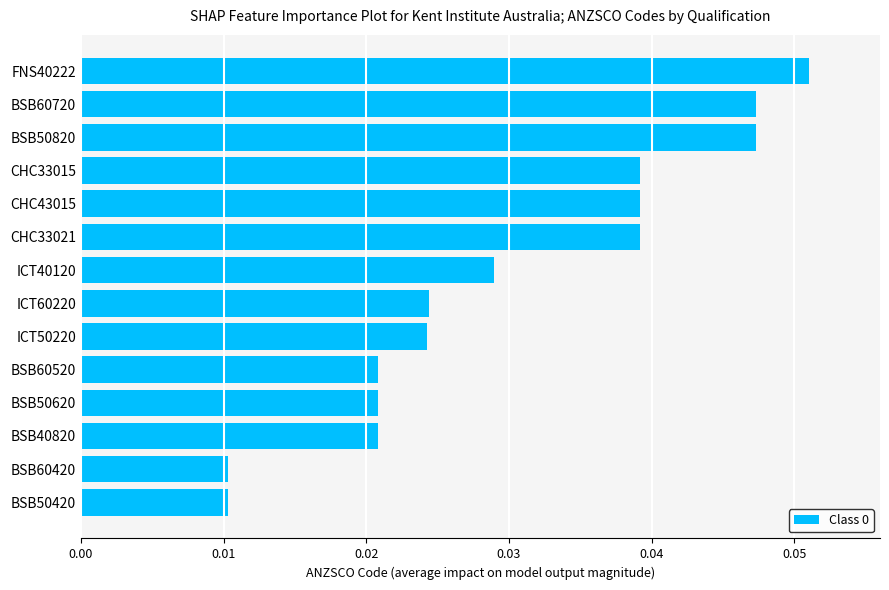

True or false: the data shows 0.1 at BSB50820.

False